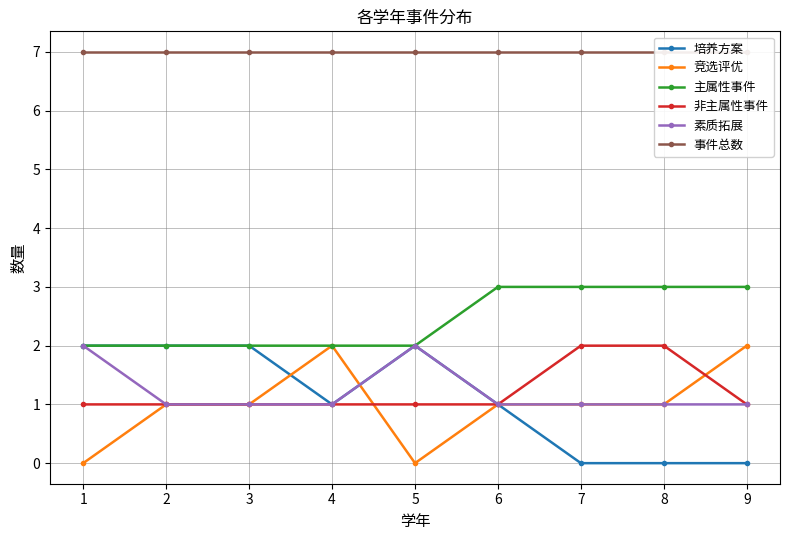

True or false: 培养方案 and 主属性事件 cross at least once.

False